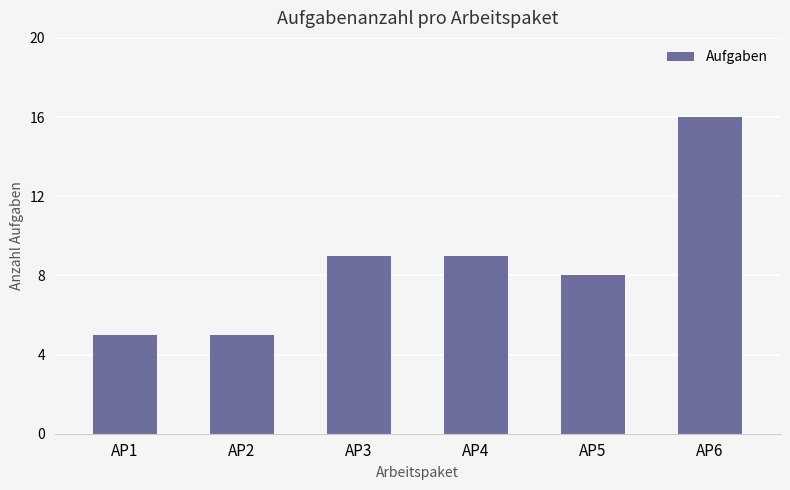

Reading left to right, list all the values displayed in this chart.

AP1=5	AP2=5	AP3=9	AP4=9	AP5=8	AP6=16